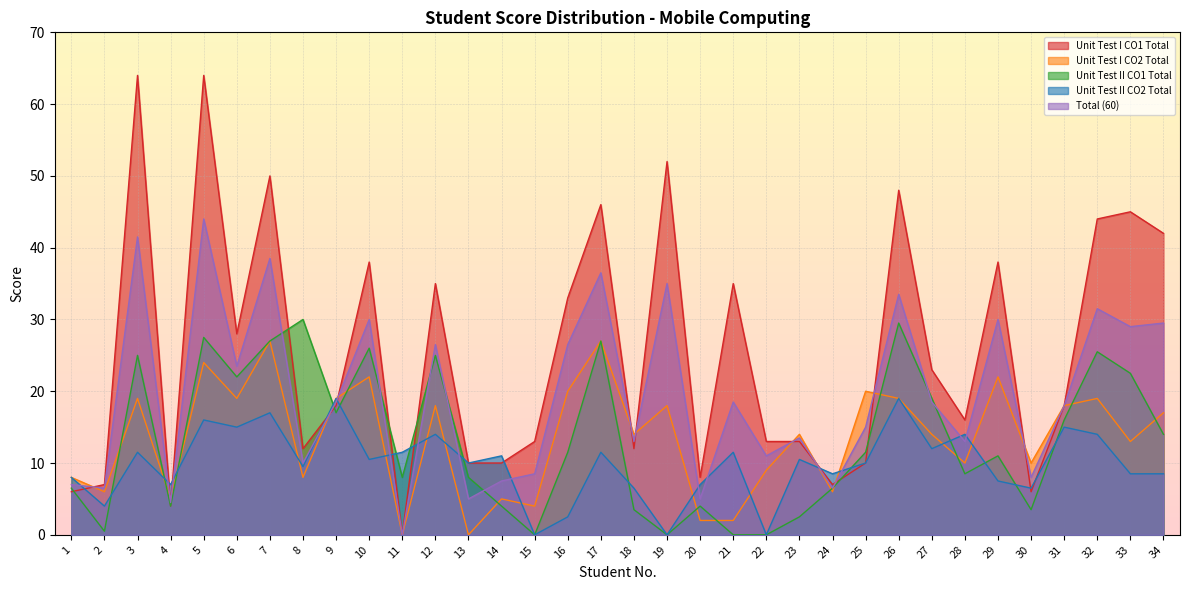

How many lines are shown in the chart?

5